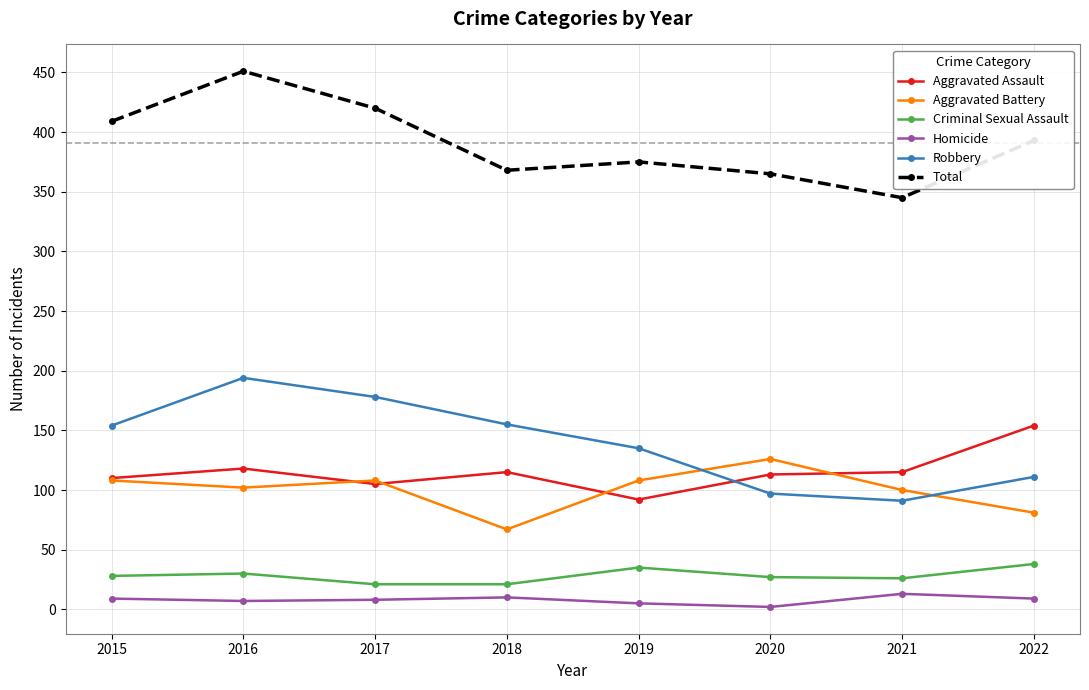

What is the value of the Aggravated Battery point at the 7th from the left?

100